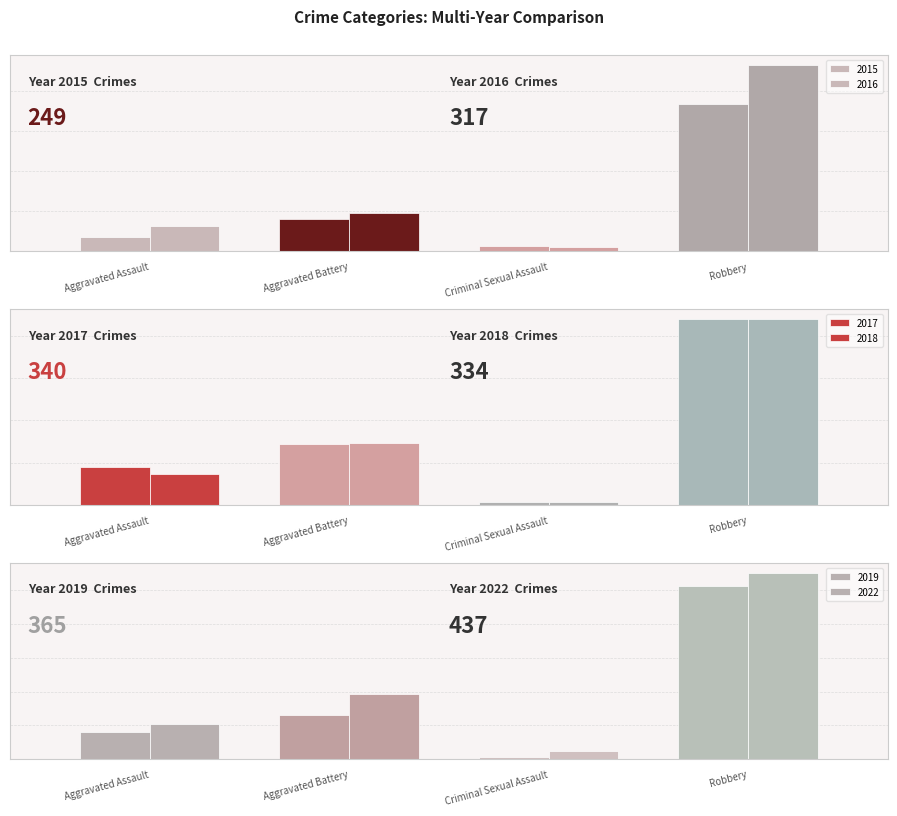

Which series changed the most between Aggravated Assault and Aggravated Battery?

2022